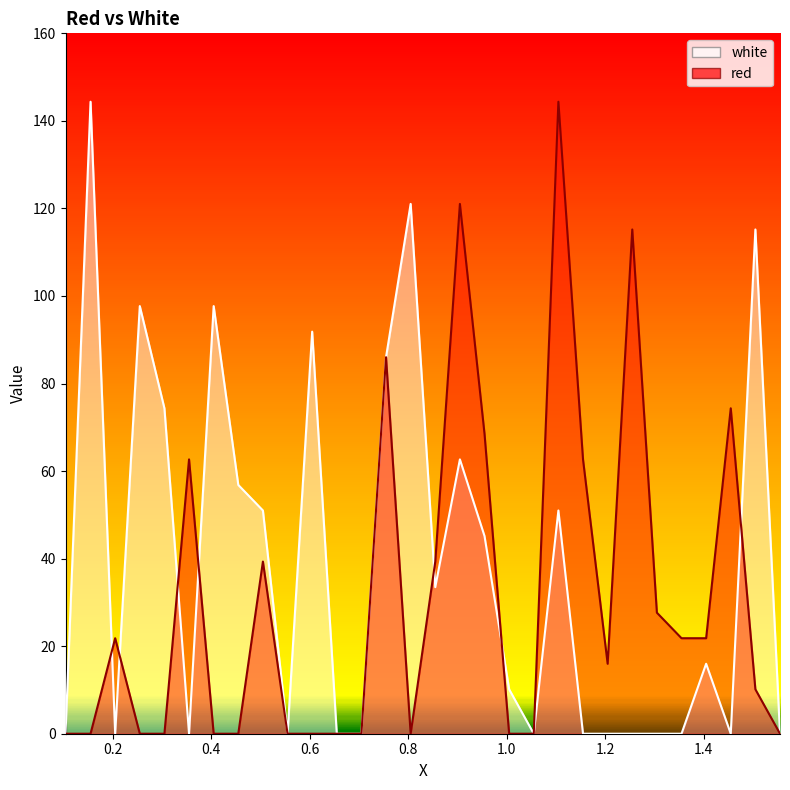

What is the difference between the second highest and second lowest values in the red series?

121.0